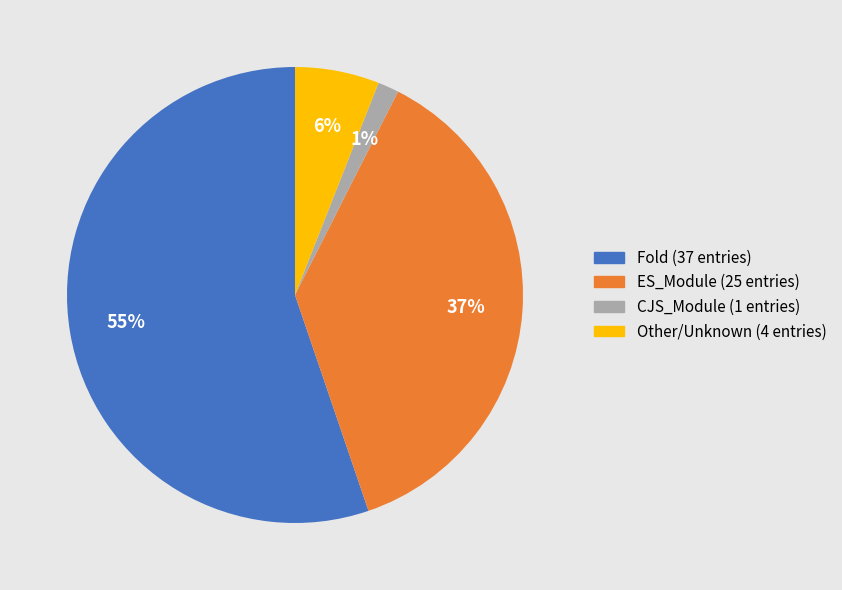

To the nearest percent, what is the average slice percentage?

25%